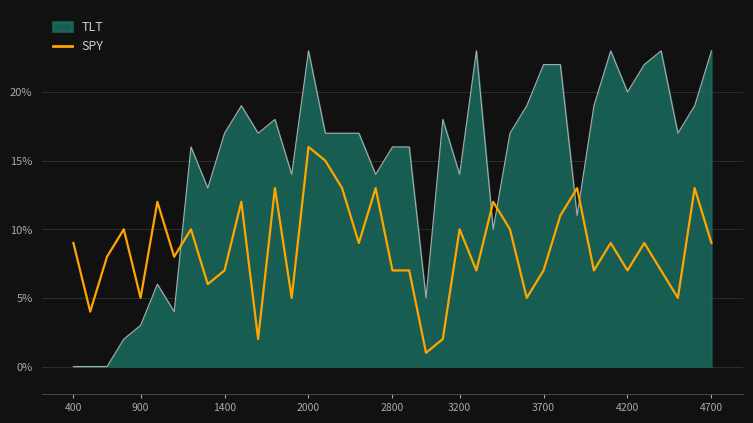

List the series in order of their peak value, highest first.

TLT, SPY